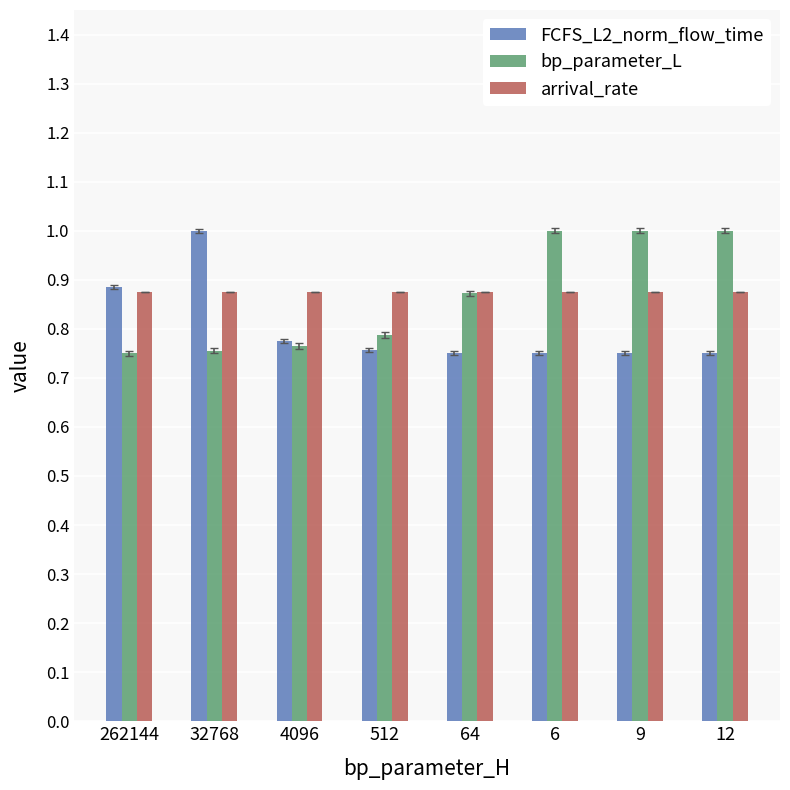

The FCFS_L2_norm_flow_time series shows 1.3 at 64. True or false?

False